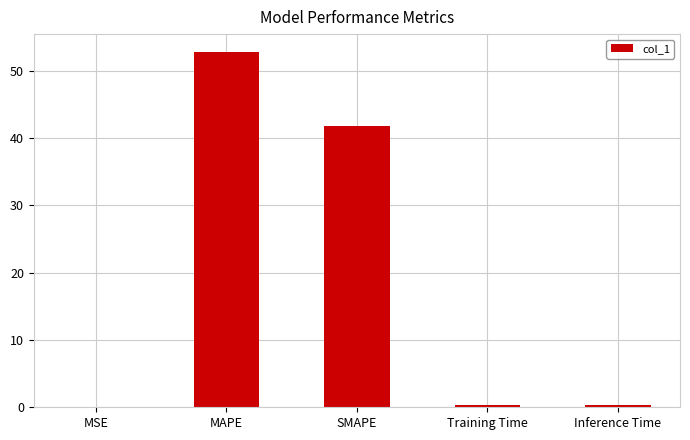

How many categories are shown in the chart?

5